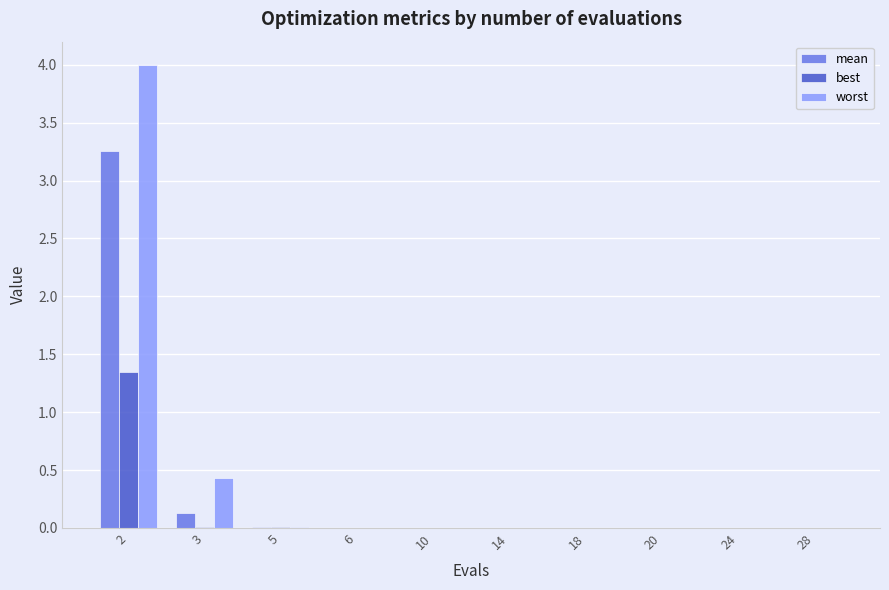

What is the maximum value shown in the chart?

4.0